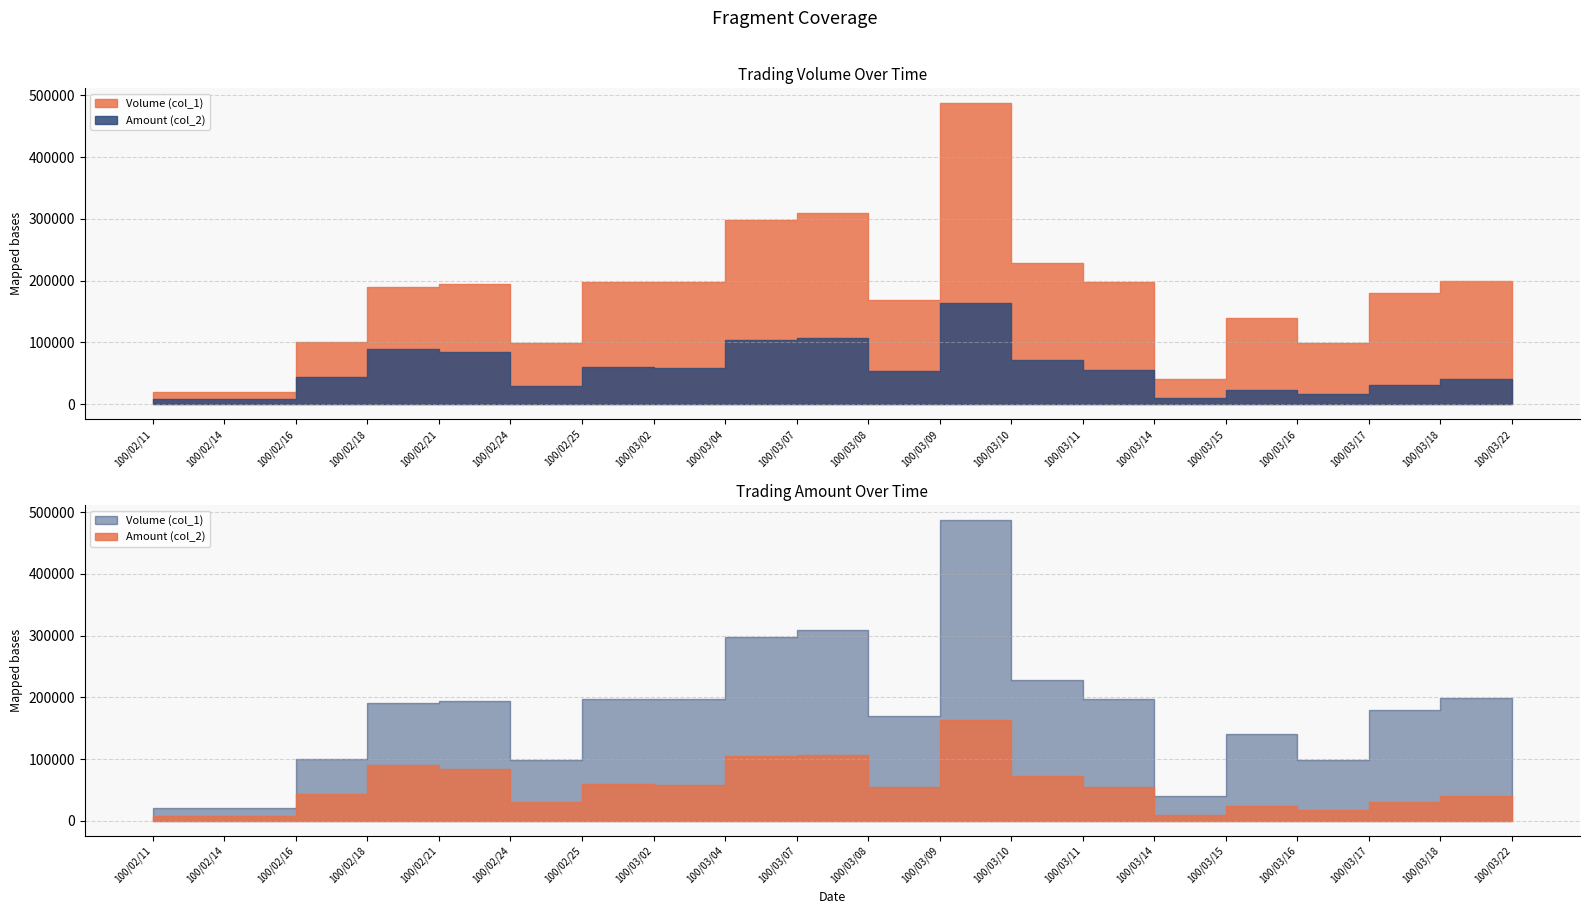

What position from the right is 100/02/11?

20